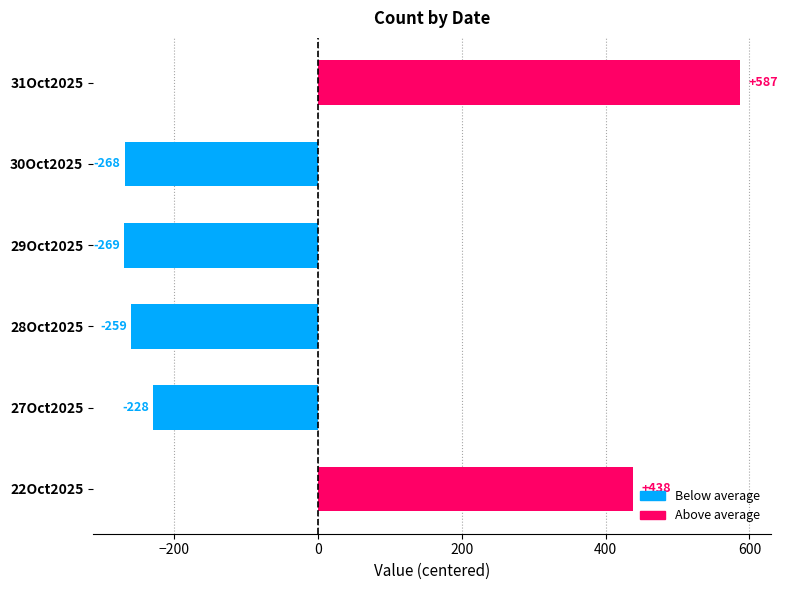

At which label is the value closest to 158?

22Oct2025